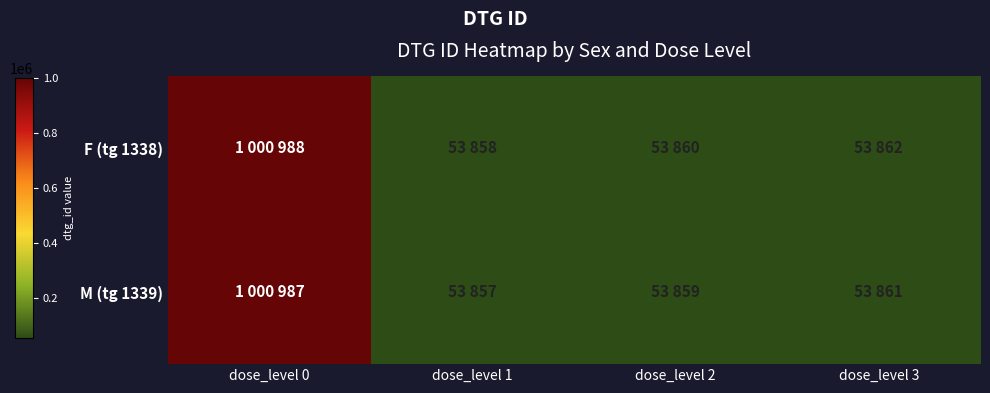

Reading right to left, list all the values displayed in this chart.

F (tg 1338): dose_level 3=53862	dose_level 2=53860	dose_level 1=53858	dose_level 0=1000988
M (tg 1339): dose_level 3=53861	dose_level 2=53859	dose_level 1=53857	dose_level 0=1000987